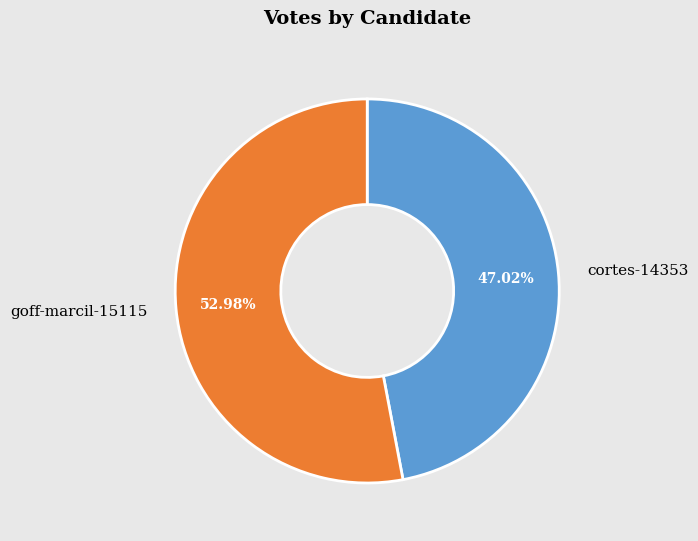

How many slices are in this pie chart?

2